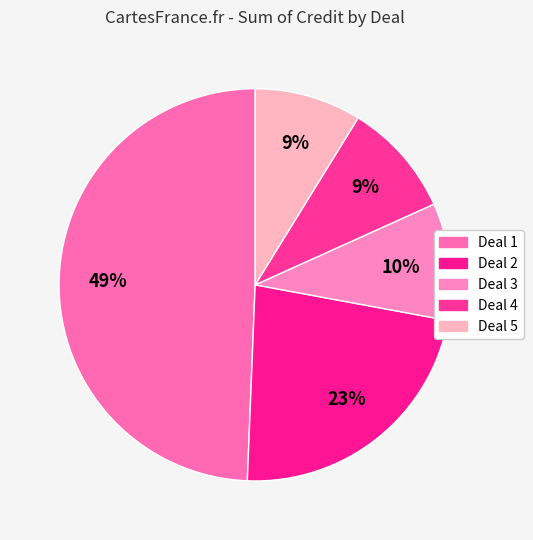

How many segments does this pie chart have?

5